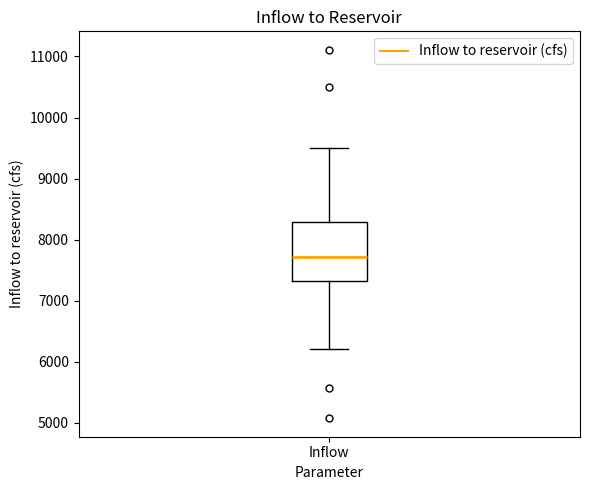

Where is the upper edge of the box for Inflow on the y-axis? The values are not printed on the chart, so give them approximately, as read against the axis.

8300